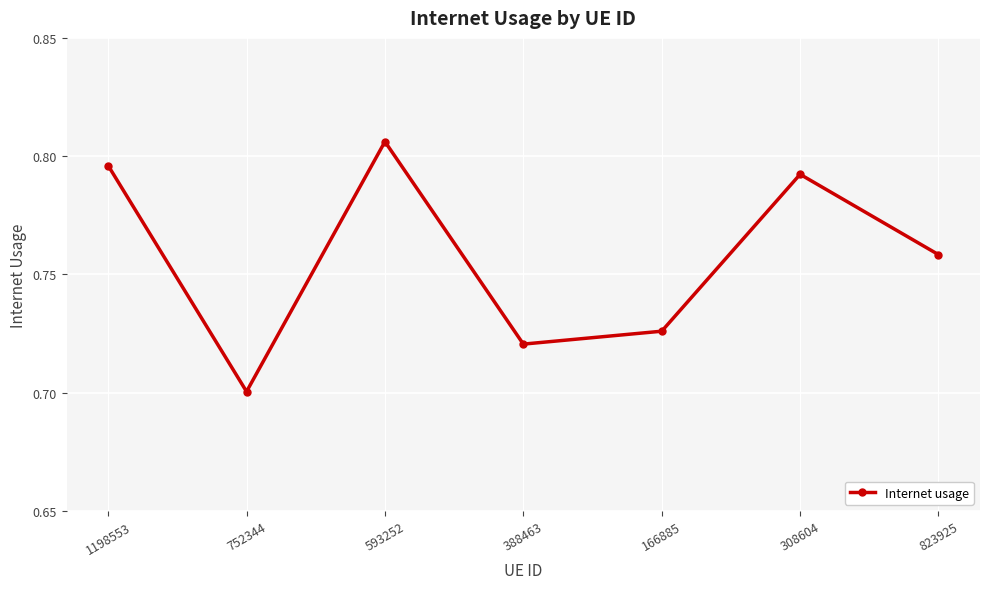

What position from the left is 593252?

3